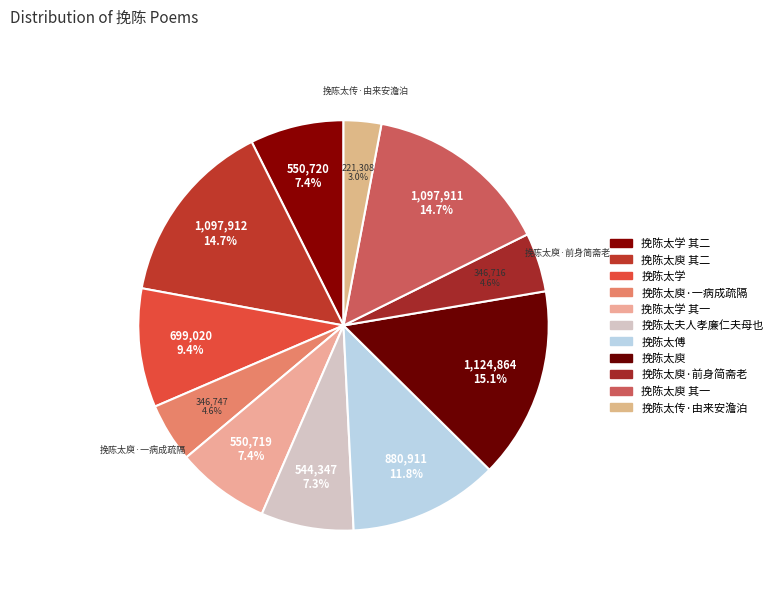

How many slices are in this pie chart?

11